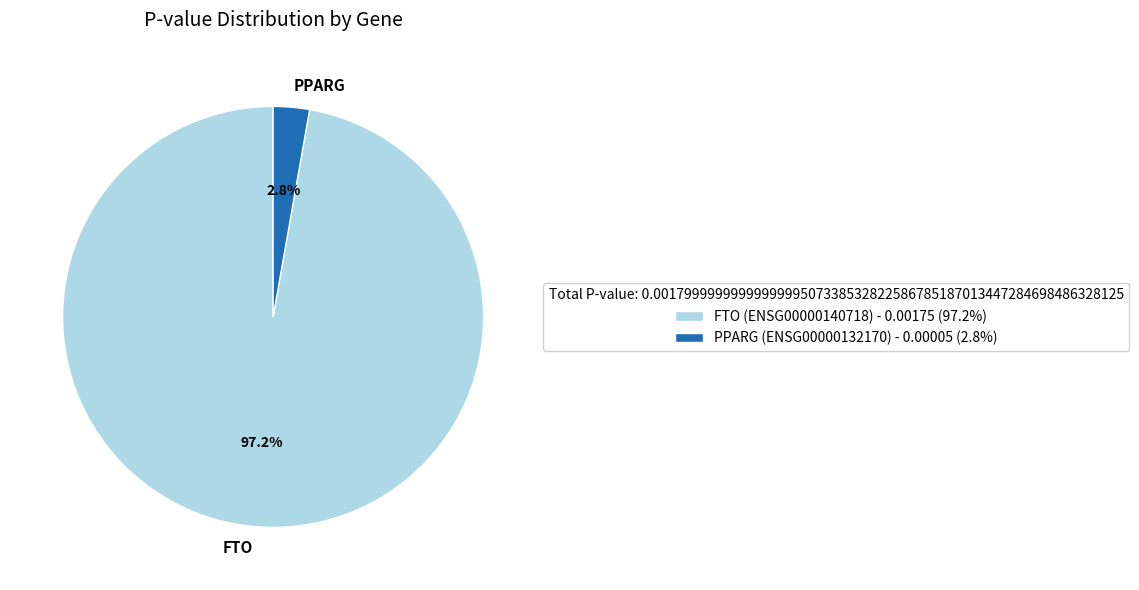

Rank the categories by value from lowest to highest.

PPARG (ENSG00000132170) - 0.00005 (2.8%), FTO (ENSG00000140718) - 0.00175 (97.2%)